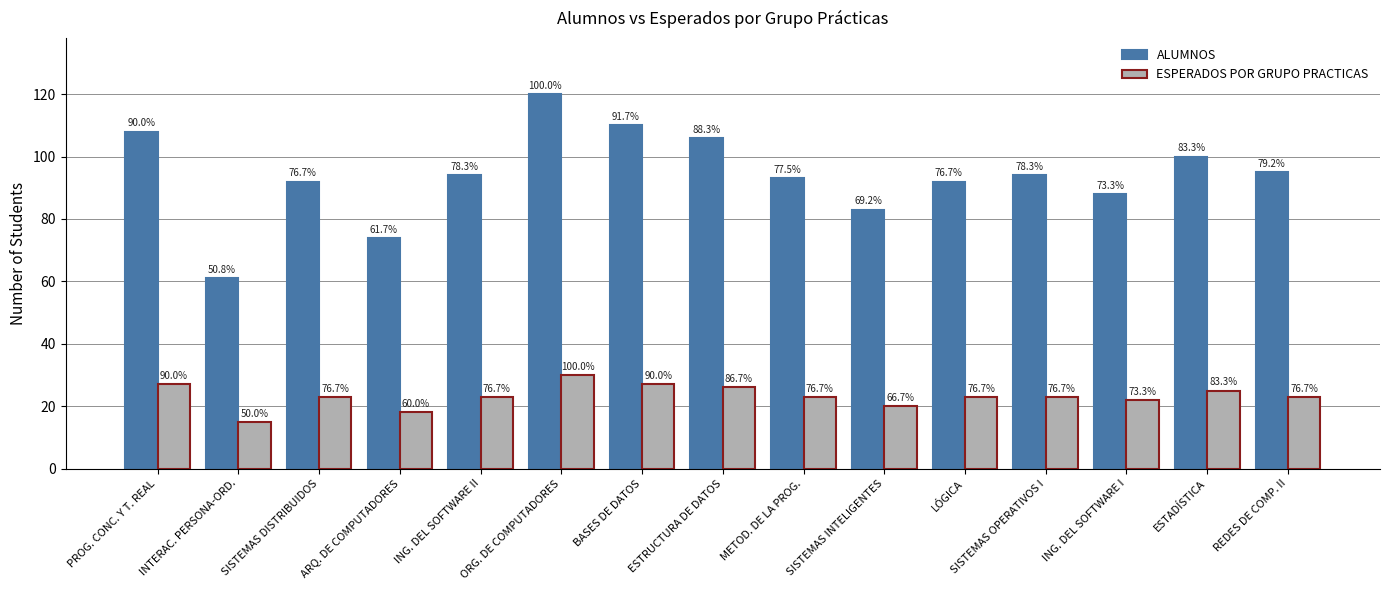

Which series has the widest spread of values?

ALUMNOS